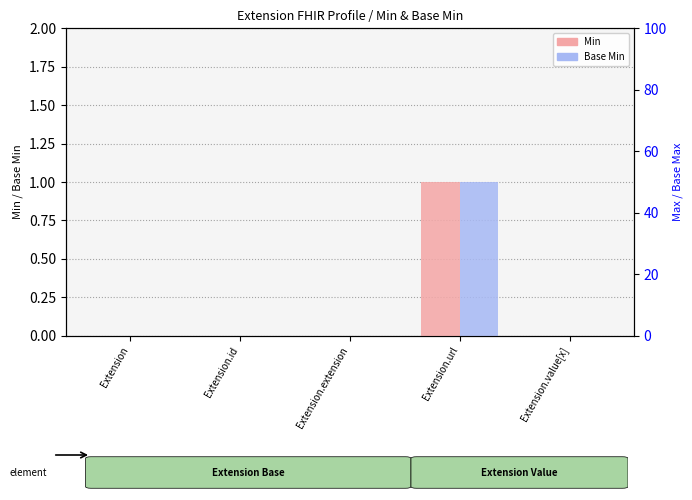

How many Base Min values are between 0 and 1?

5